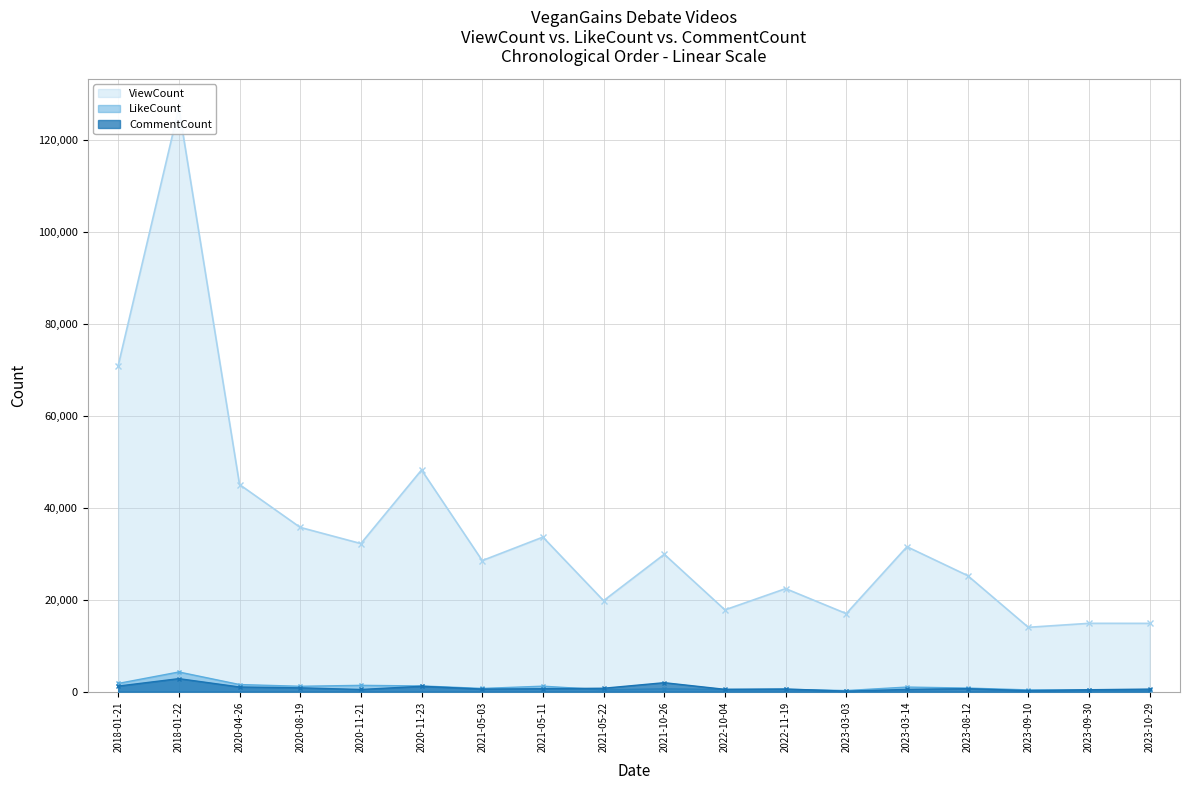

What are all the series names shown in the legend?

ViewCount, LikeCount, CommentCount